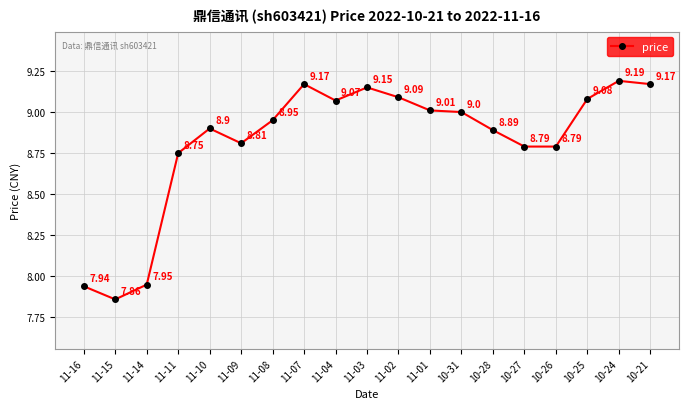

What is the sum of all values?

167.6